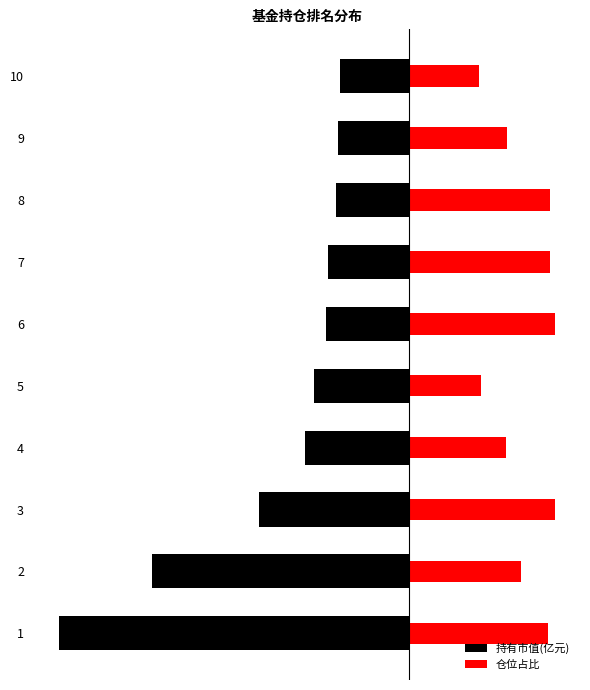

What is the difference between the maximum and second lowest values in the 持有市值(亿元) series?

10.6